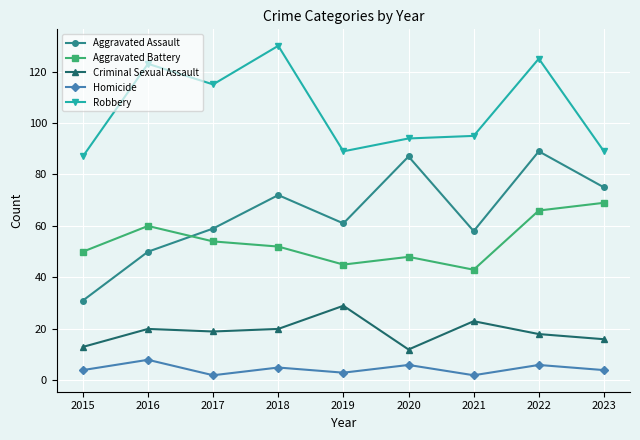

Which series has the largest total across all categories?

Robbery